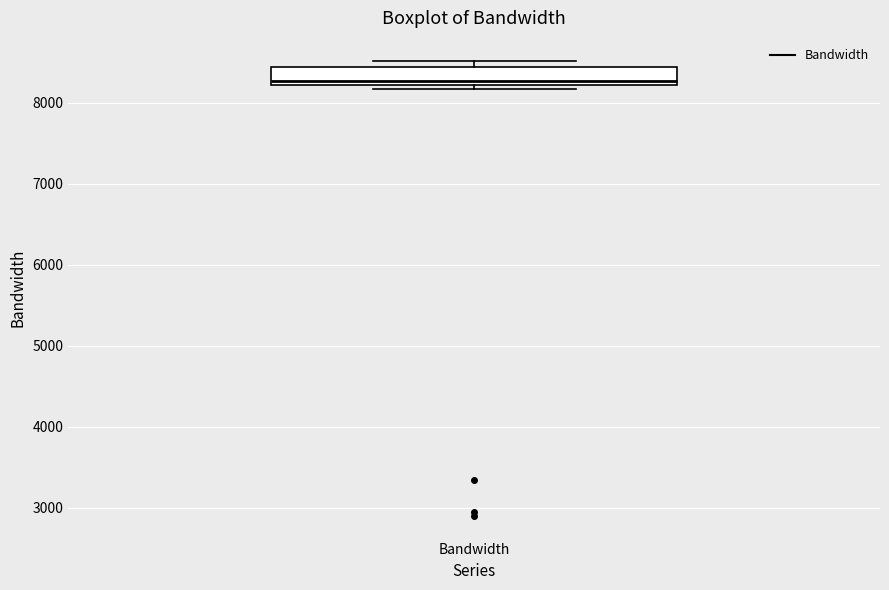

Read this box plot against the y-axis: the position of the median line, the range covered by the box, and the ends of both whiskers. The values are not printed on the chart, so give them approximately, as read against the axis.

median 8300, box 8200 to 8400, whiskers 8200 (just below the box's lower edge) to 8500